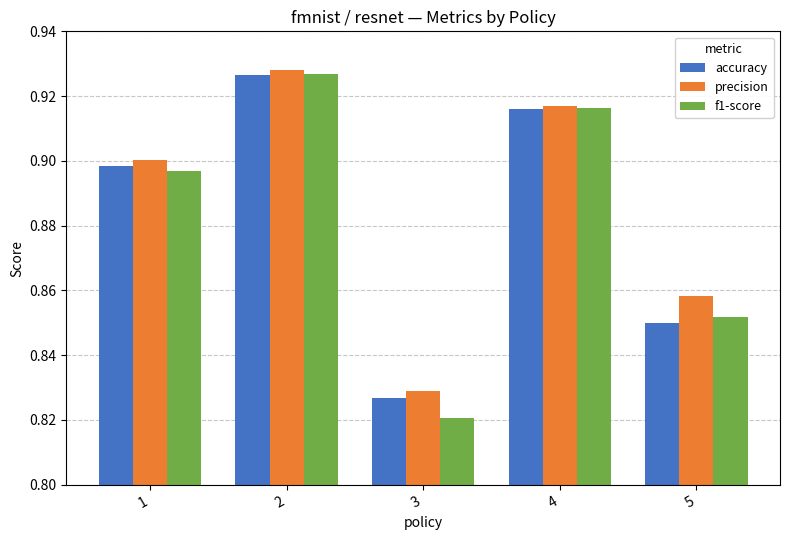

What is the sum of the accuracy values at 5 and 4?

1.8